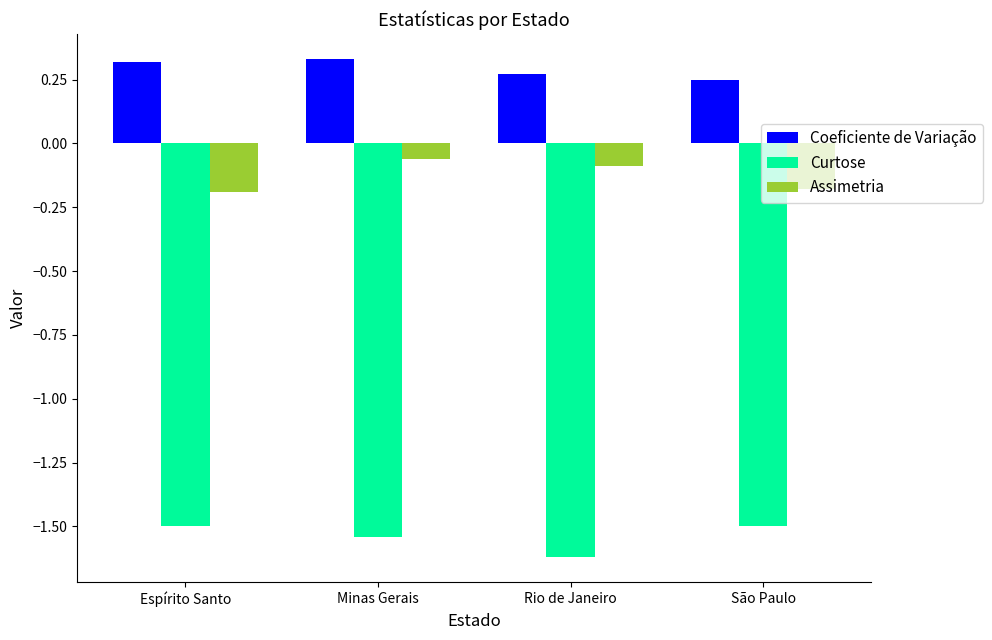

True or false: Curtose has a value of -0.9 at São Paulo.

False